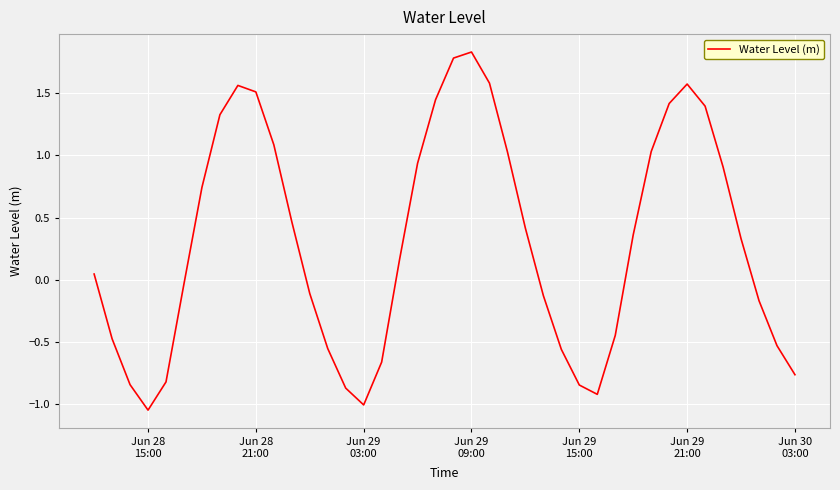

What is the difference between the maximum and minimum values?

2.9